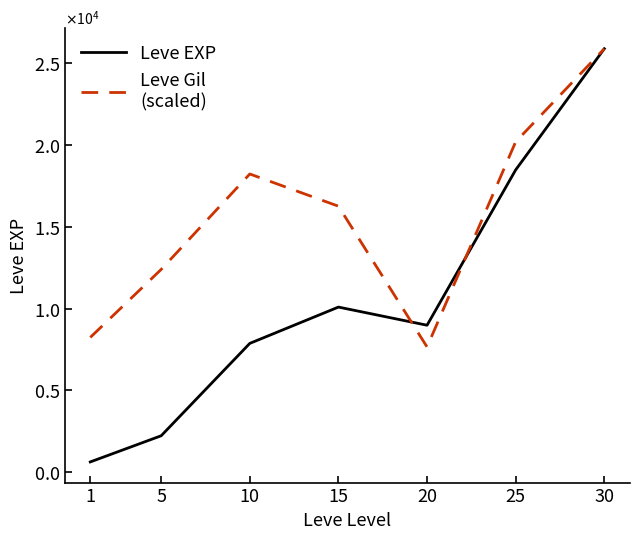

Does the chart have visible grid lines?

No